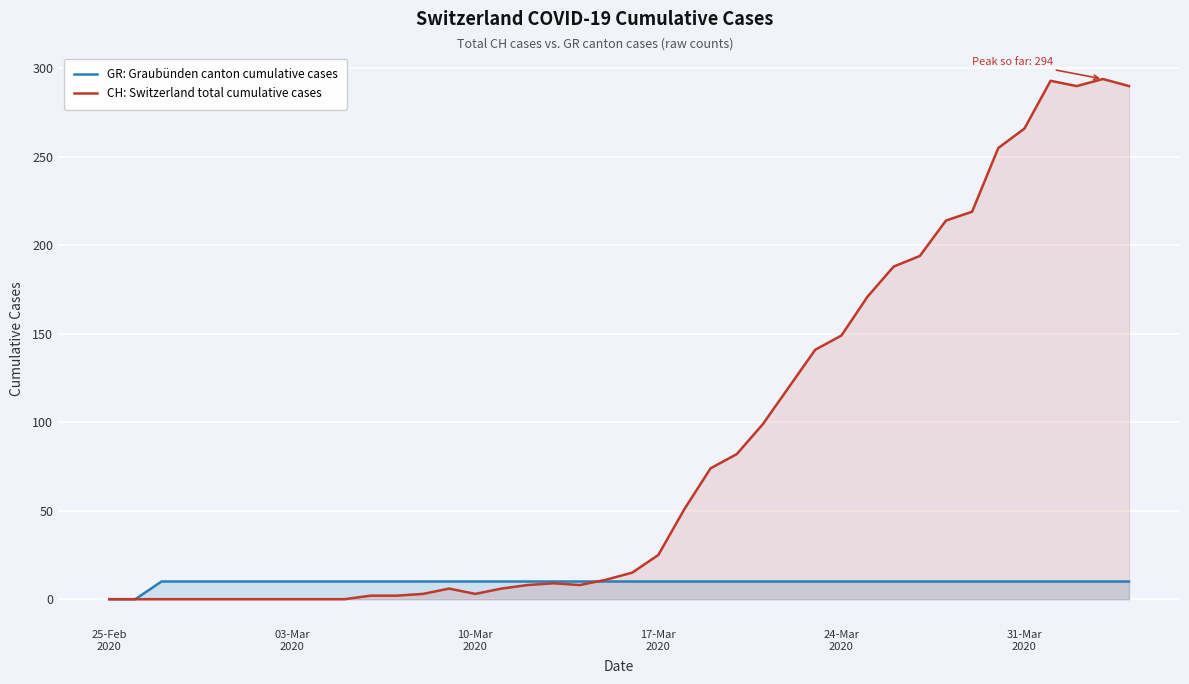

How many values in the CH: Switzerland total cumulative cases series exceed 15?

19